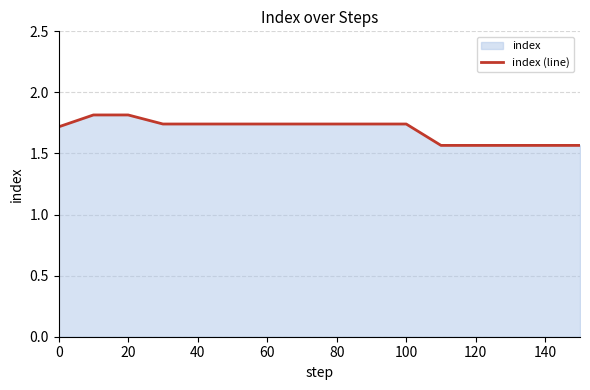

What is the maximum value shown in the chart?

1.8